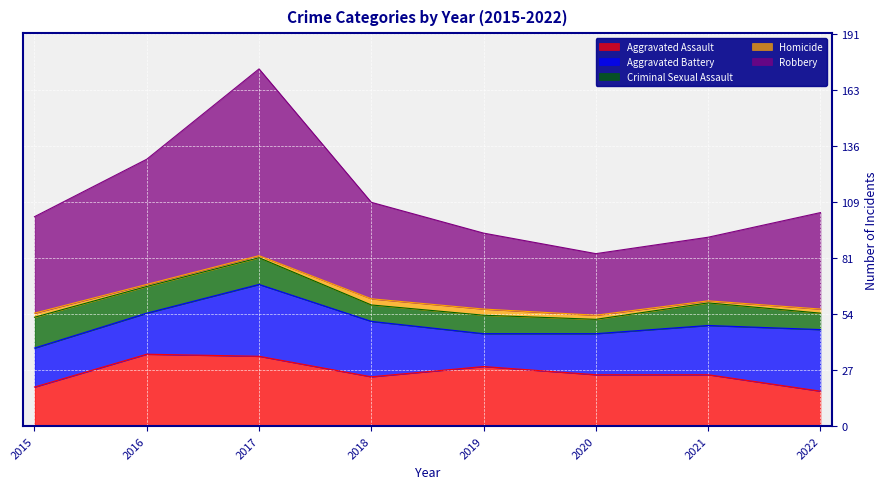

Does the chart display data point markers on the line(s)?

No